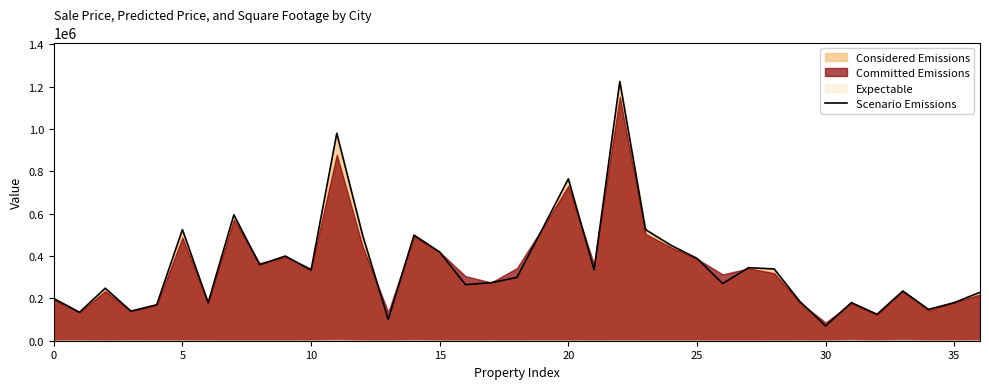

Count the number of categories in the chart.

37